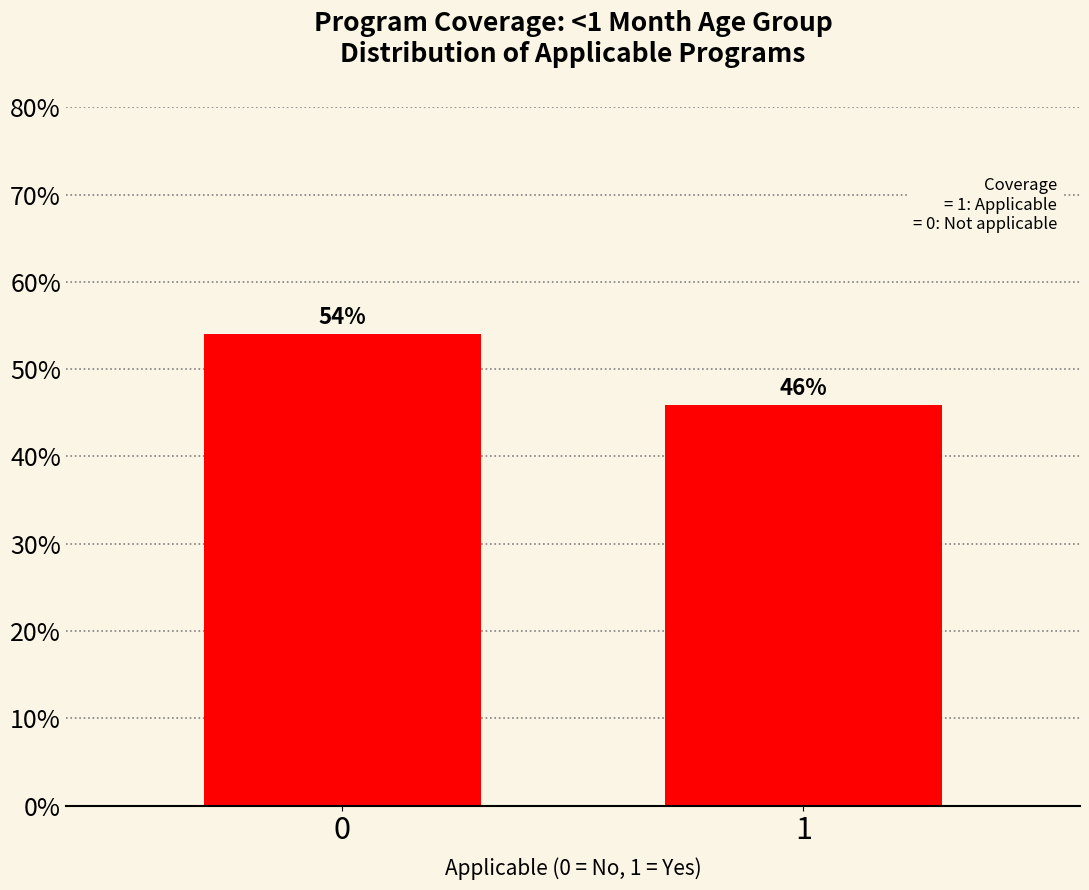

What is the approximate value at 1?

45.9